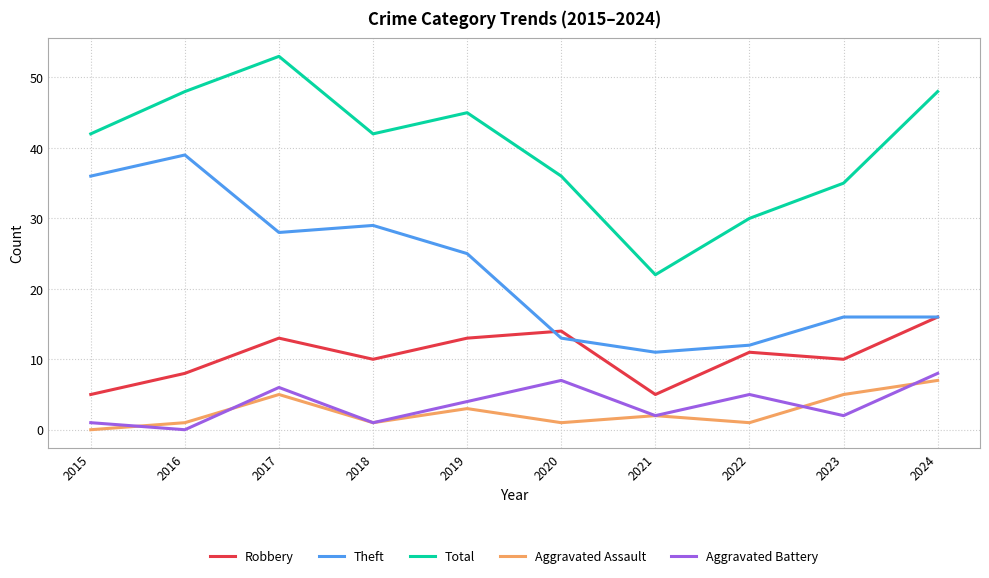

Count the number of data series in this chart.

5